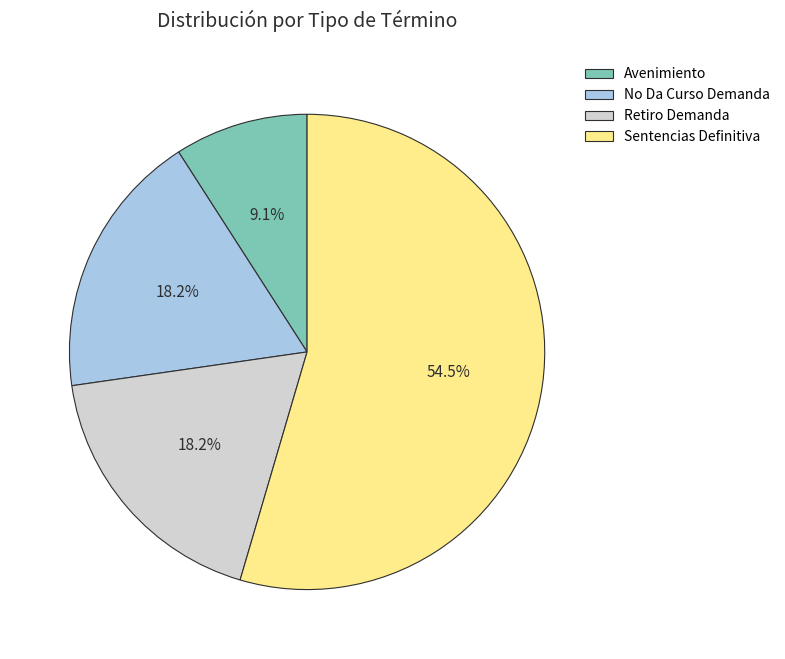

The No Da Curso Demanda slice represents 13% of the pie. True or false?

False